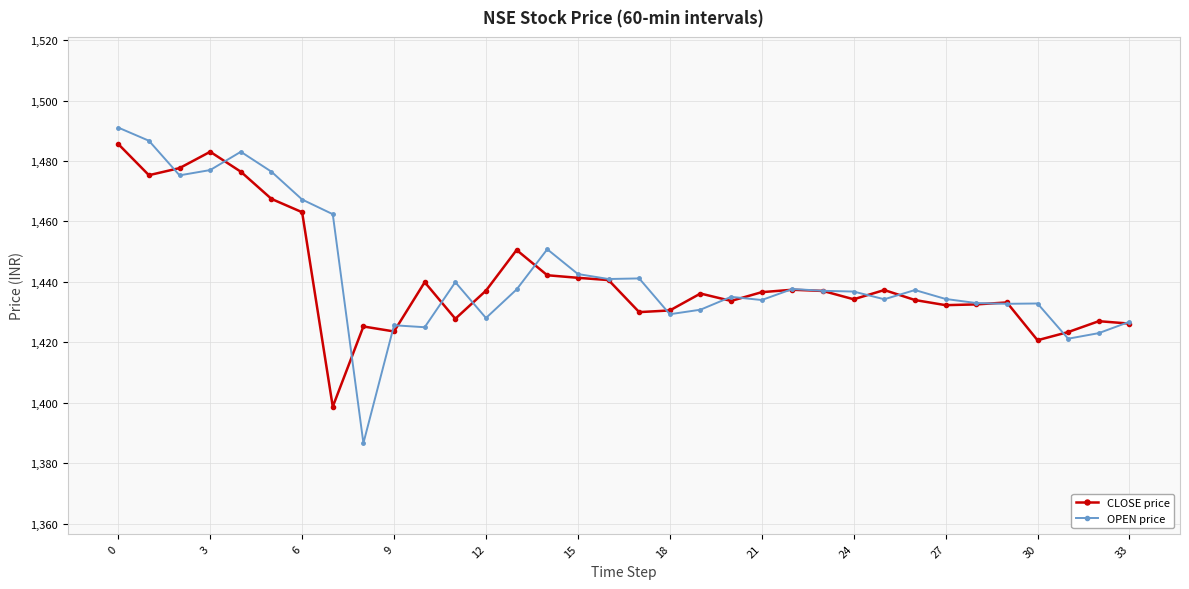

At how many categories does at least one series exceed 1455?

8